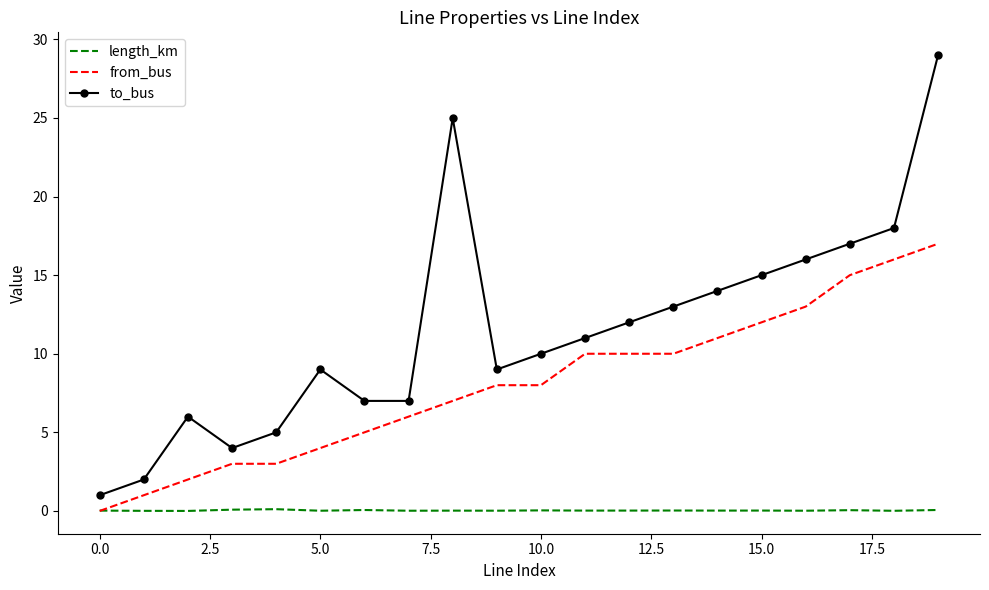

What is the greatest value displayed?

29.0